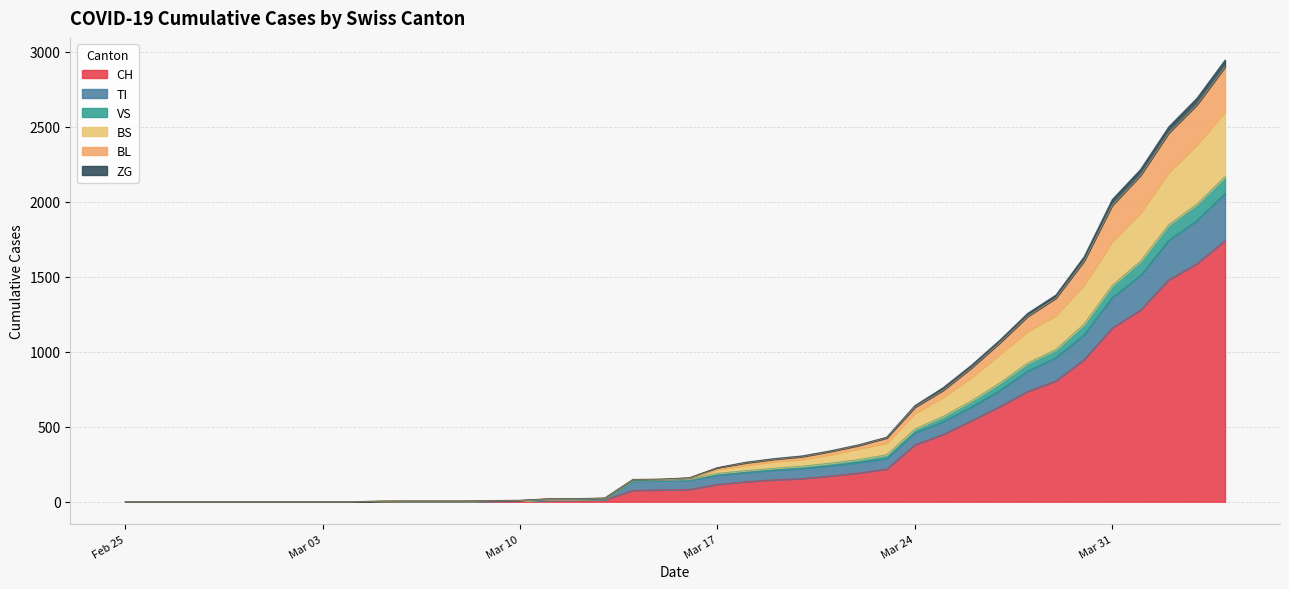

What is the maximum value for CH?

1742